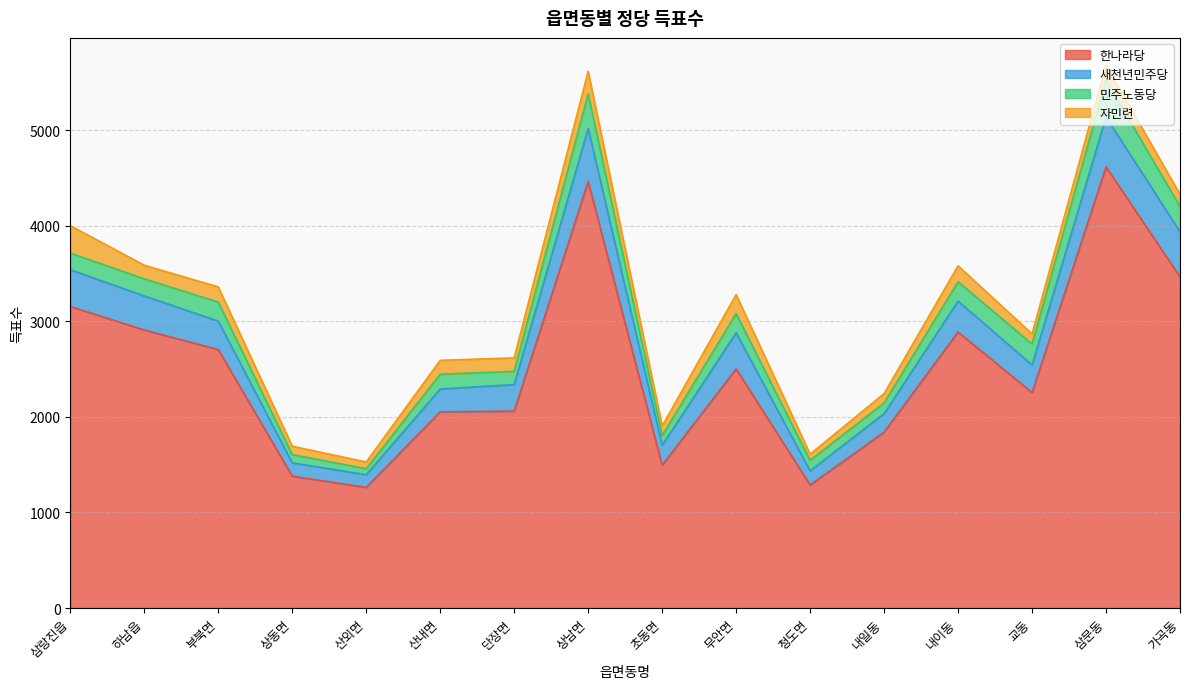

What is the label of the 14th point from the left?

교동